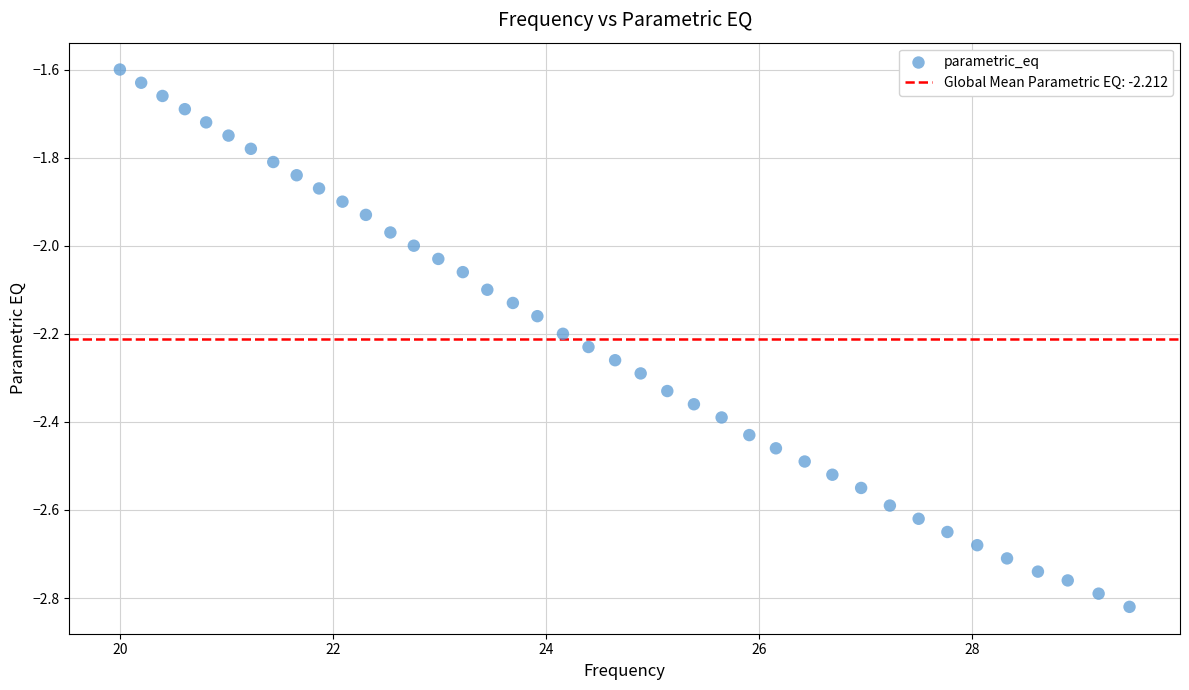

What is the range of X values (max minus min)?

9.5